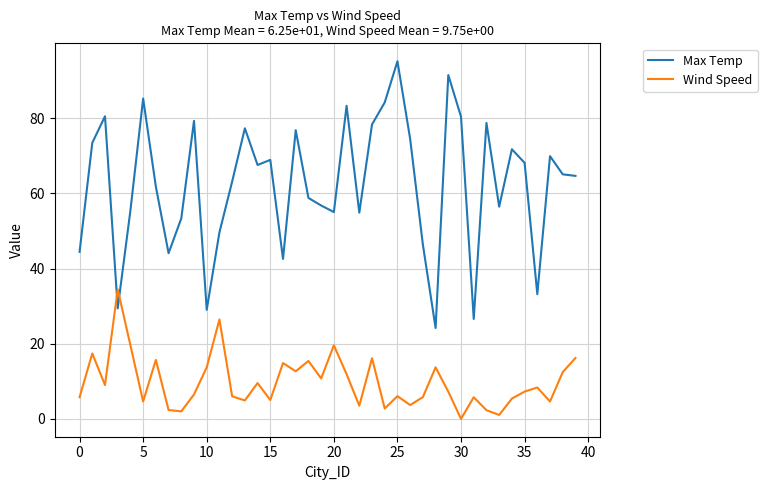

Which series ends up on top after the final intersection of Max Temp and Wind Speed?

Max Temp